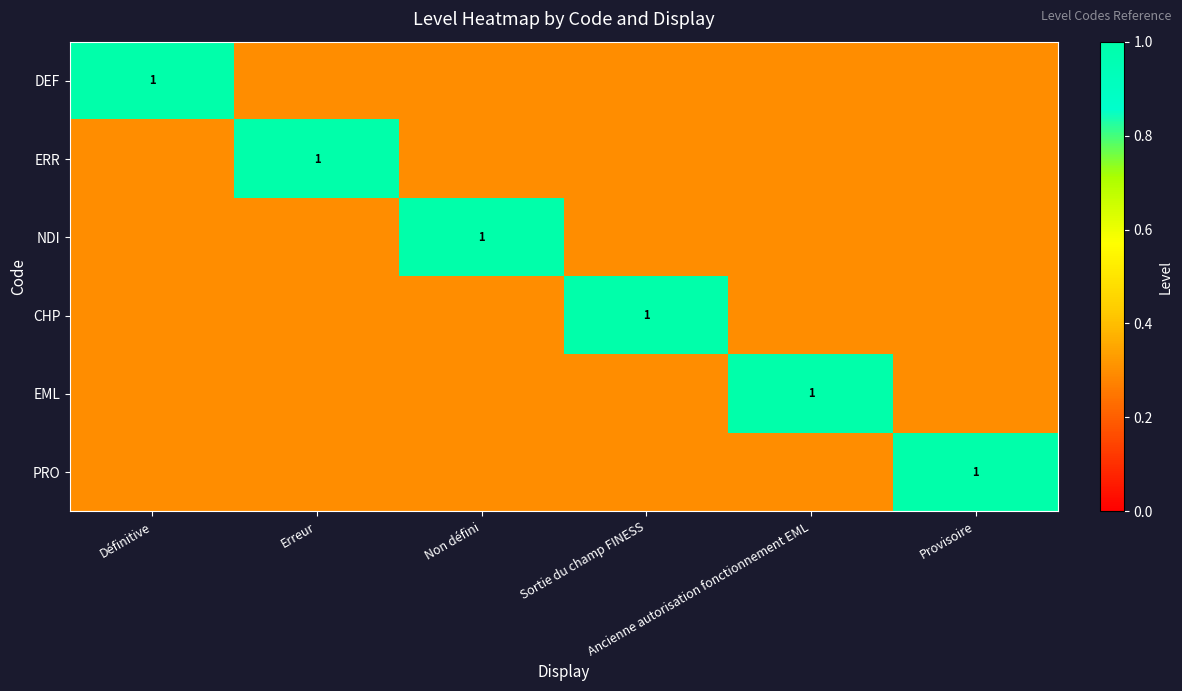

The value of CHP at Ancienne autorisation fonctionnement EML is 0.1. True or false?

False